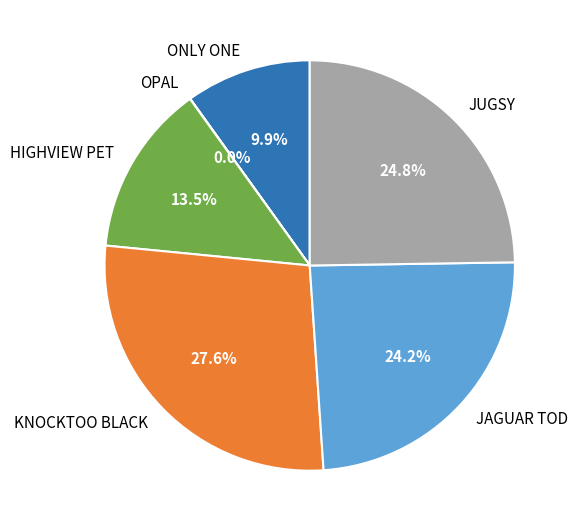

True or false: JAGUAR TOD accounts for 24% of the total.

True